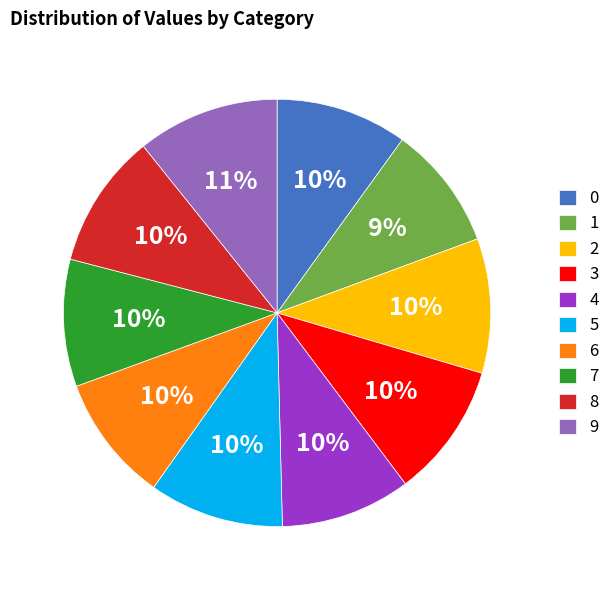

To the nearest percent, what portion does 0 represent?

10%